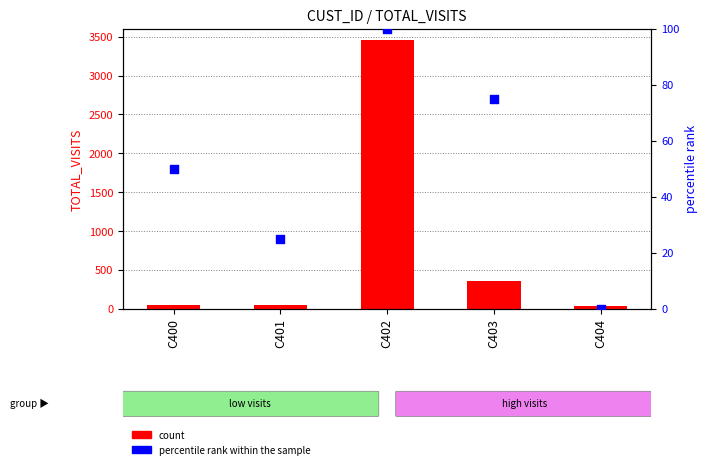

At which category is the sum across all series the highest?

C402